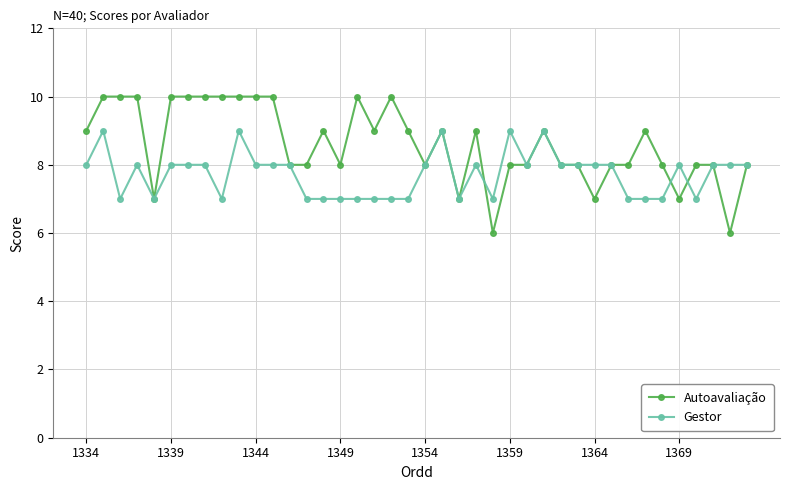

What is the value of the Gestor point at the 1st from the left?

8